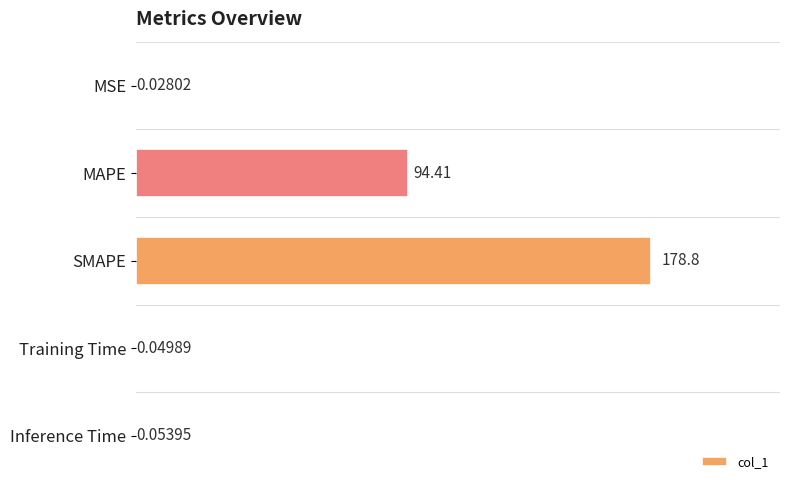

At which category does the chart reach its peak across all series?

SMAPE